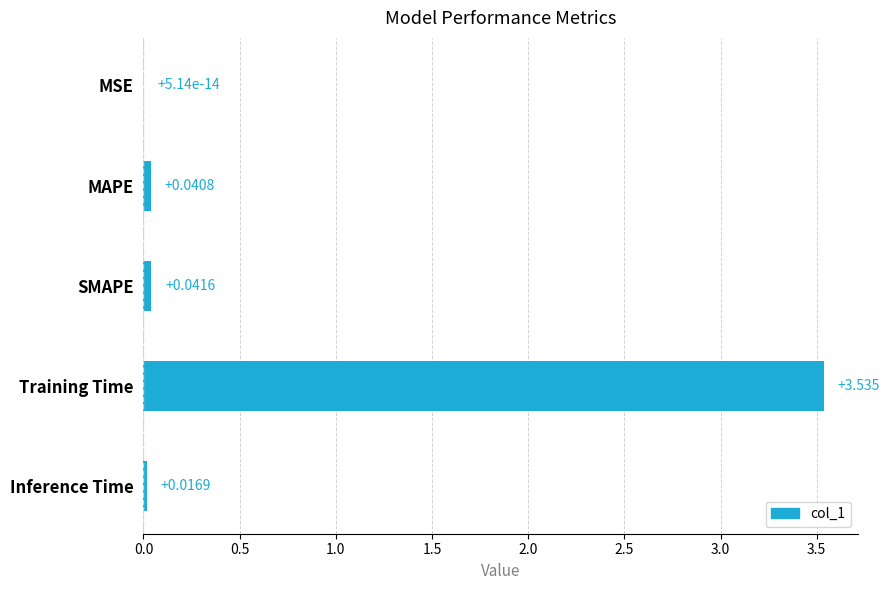

At which category does the chart reach its peak across all series?

Training Time